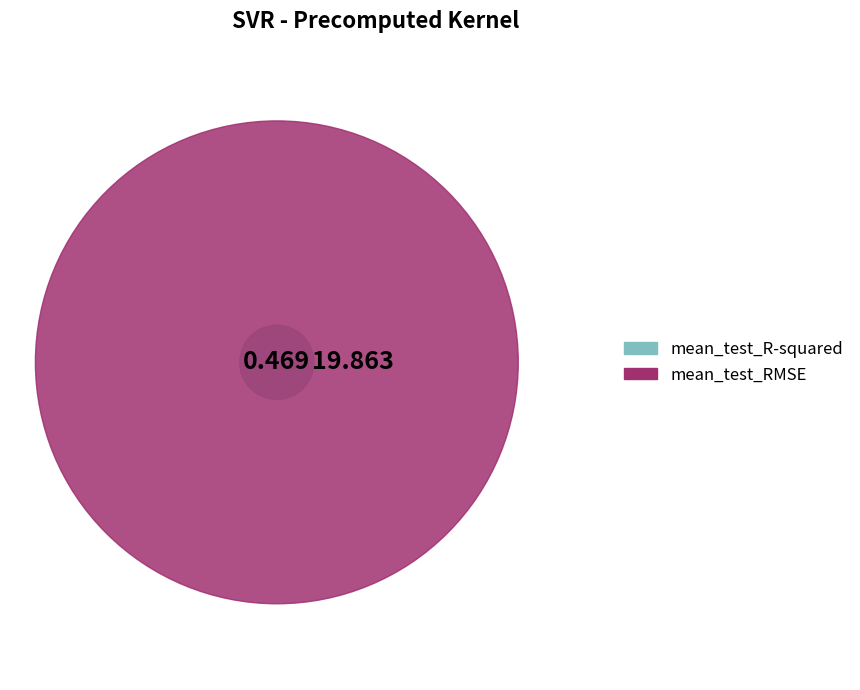

The mean_test_R-squared slice represents 2% of the pie. True or false?

True